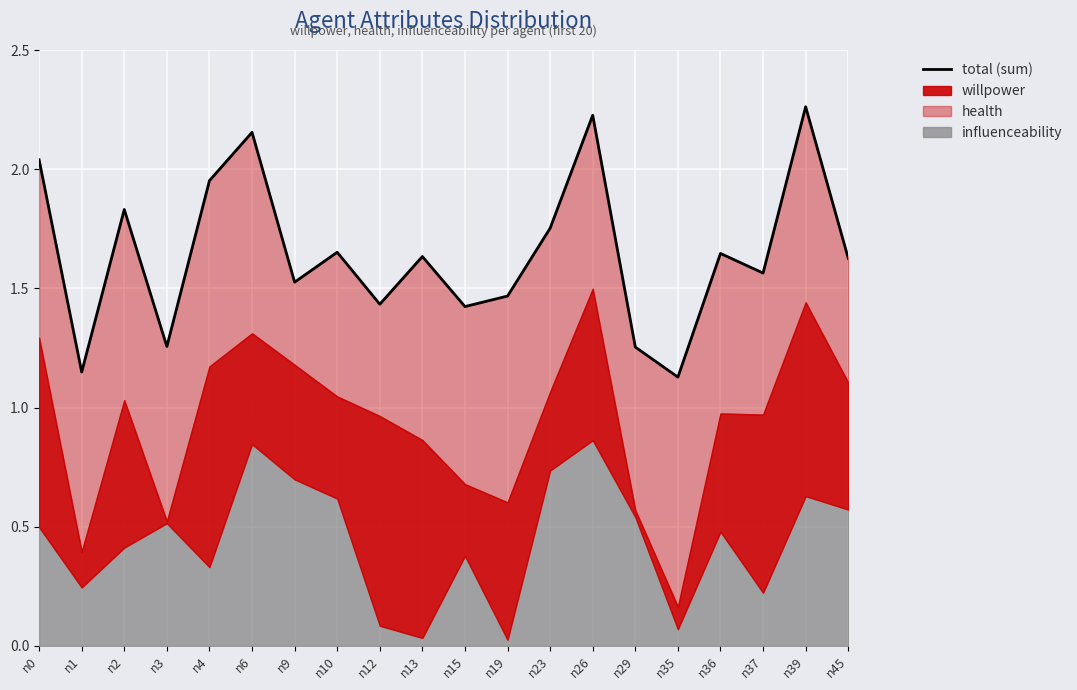

What is the change in value from n0 to n3?

-0.8